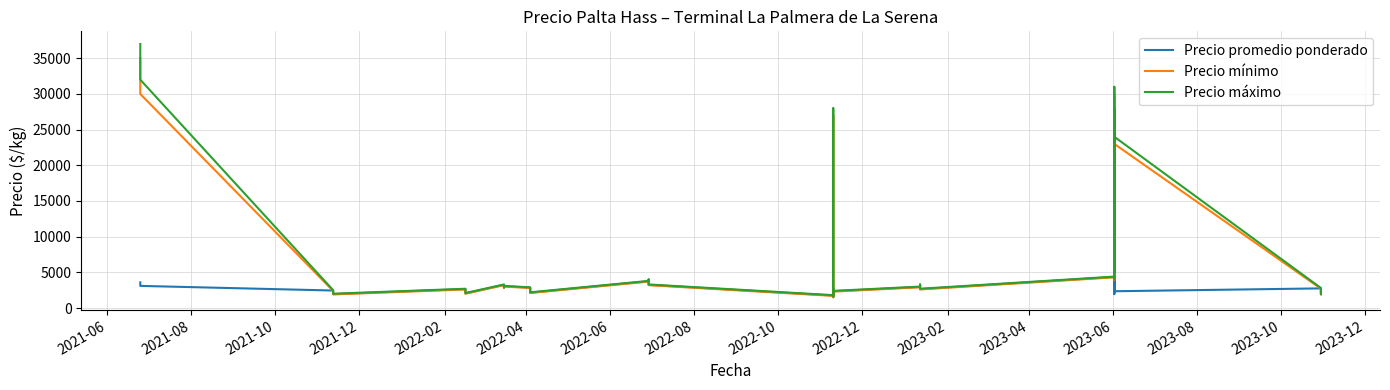

What is the maximum value for Precio máximo?

37000